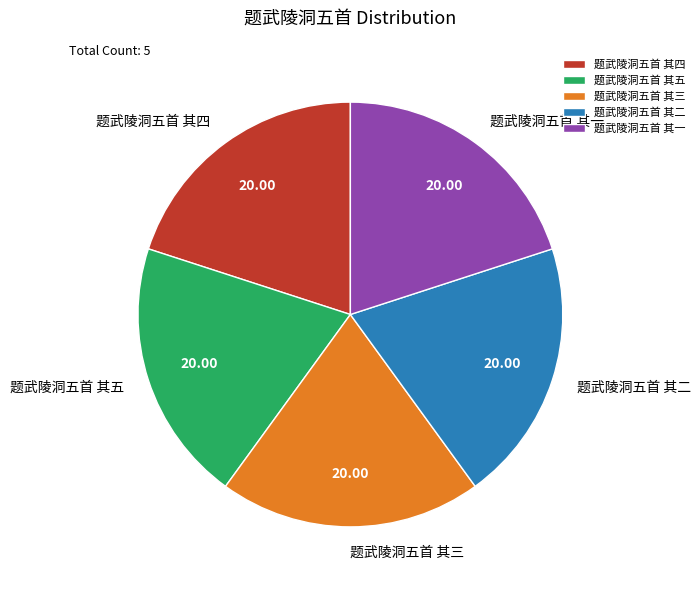

Is the sum of 题武陵洞五首 其四 and 题武陵洞五首 其三 greater than half?

No